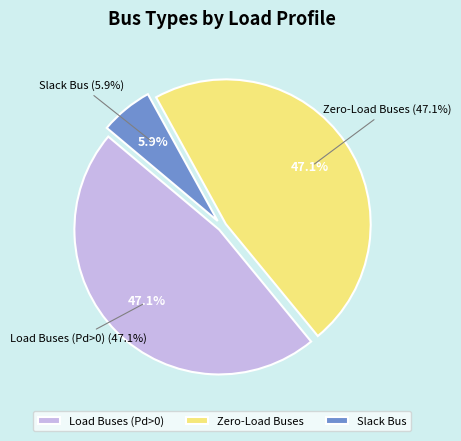

Which slice is the largest?

BUS_TYPE 1 (Pd=0)